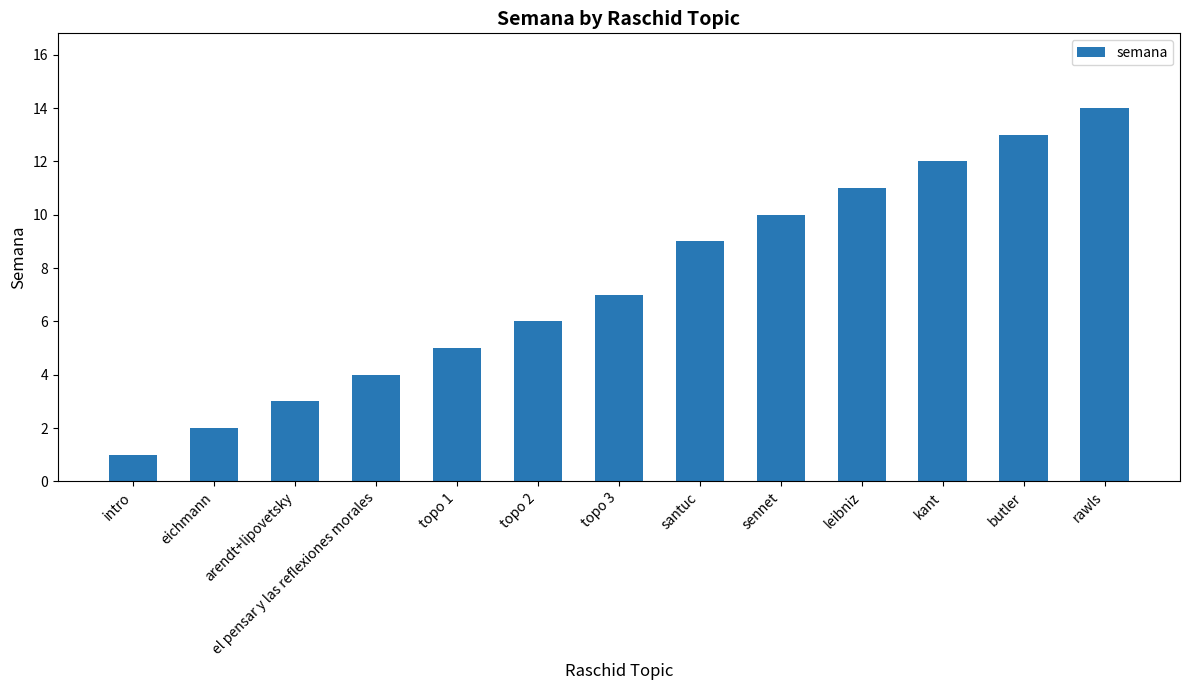

The chart shows a value of 5 at sennet. True or false?

False